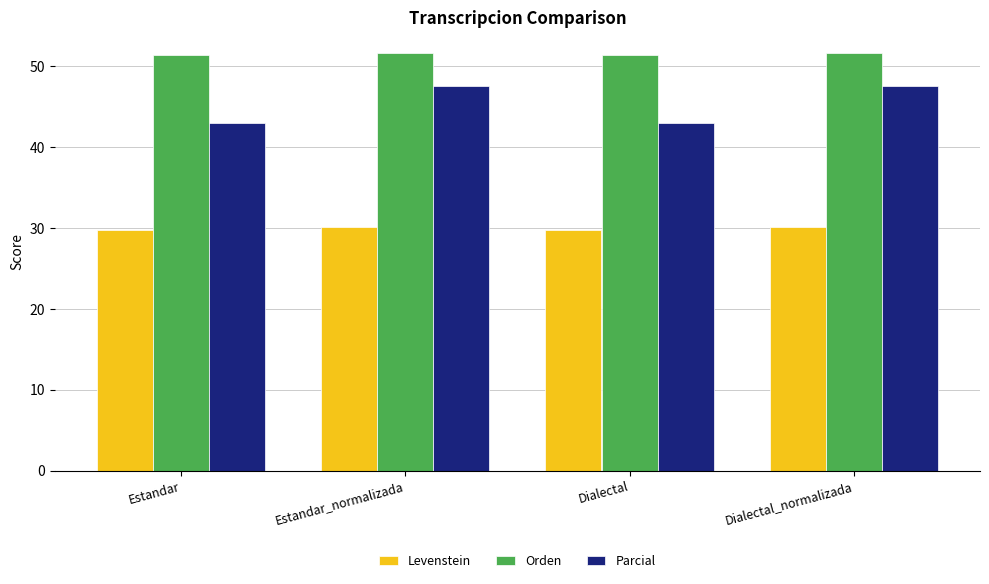

What is the approximate value of Levenstein at Dialectal_normalizada?

30.1